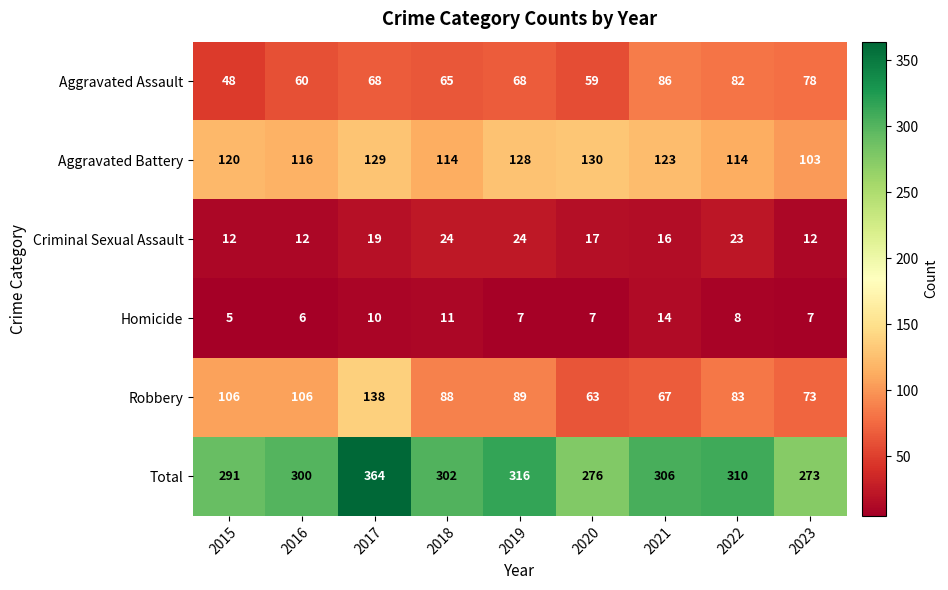

At which label does Criminal Sexual Assault first exceed 17?

2017